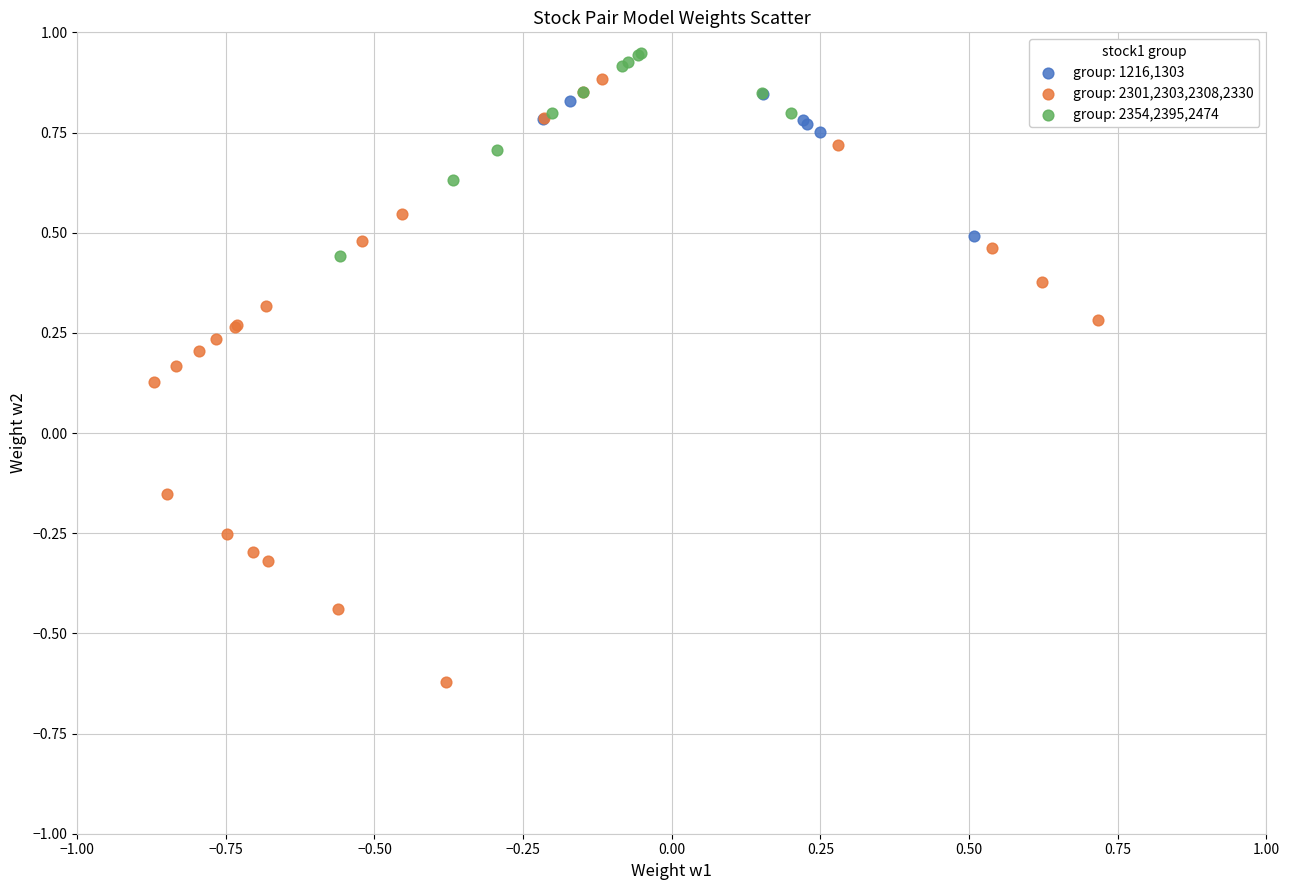

Which series has the largest Y range (max minus min)?

group: 2301,2303,2308,2330